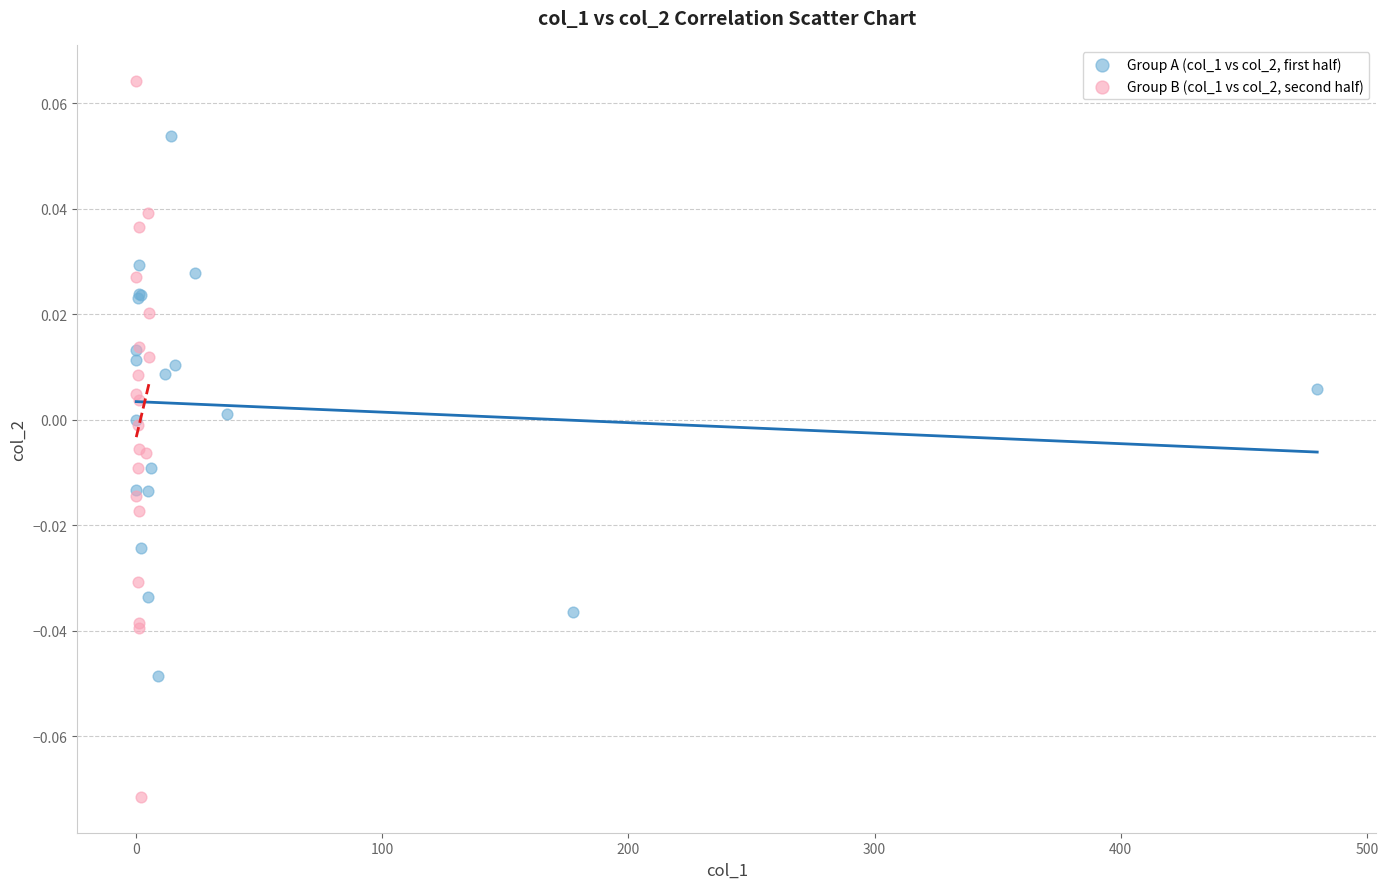

Which series contains the highest Y value?

Group B (col_1 vs col_2, second half)